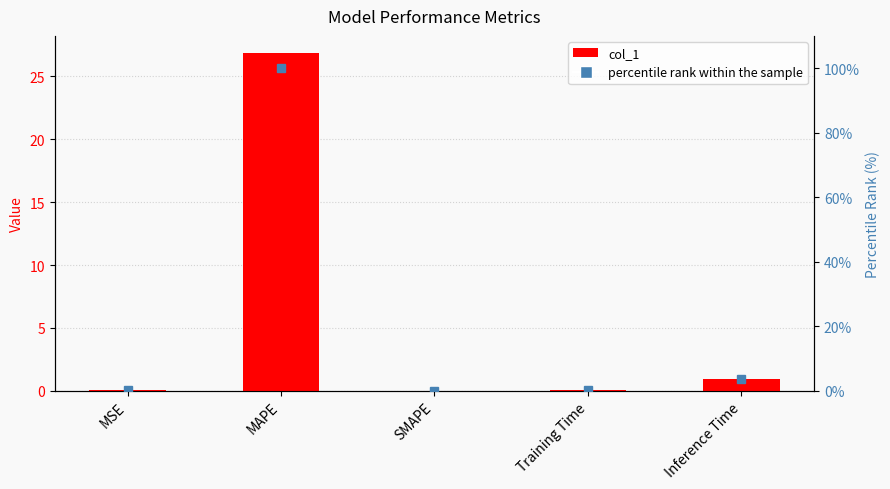

How many positive values does the col_1 series have?

4